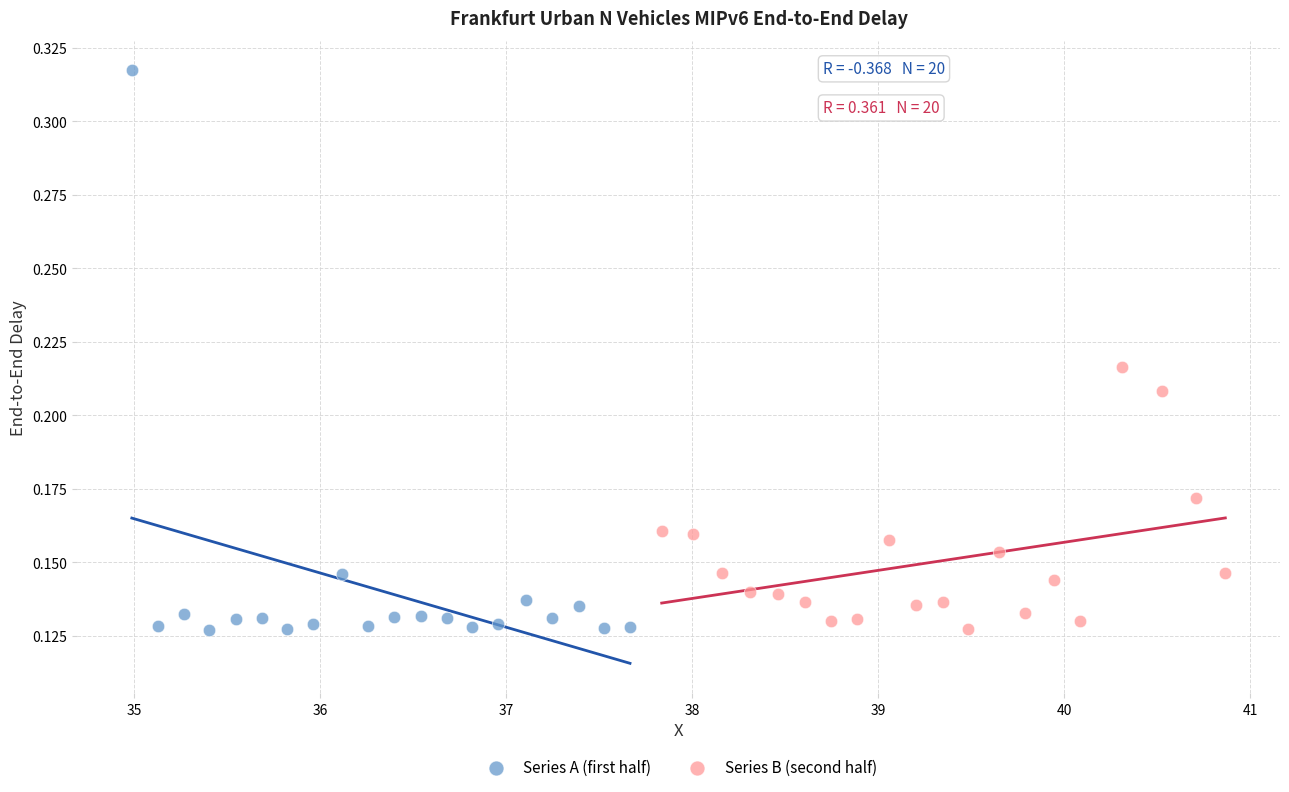

Which series contains the highest Y value?

Series A (first half)